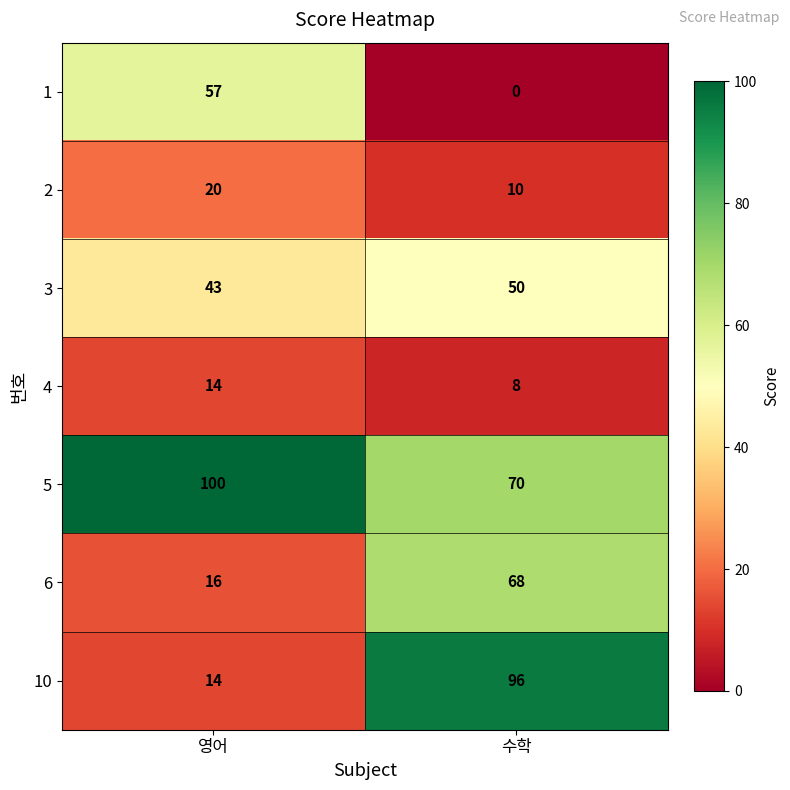

Reading left to right, extract all data points from this chart.

1: 영어=57	수학=0
2: 영어=20	수학=10
3: 영어=43	수학=50
4: 영어=14	수학=8
5: 영어=100	수학=70
6: 영어=16	수학=68
10: 영어=14	수학=96